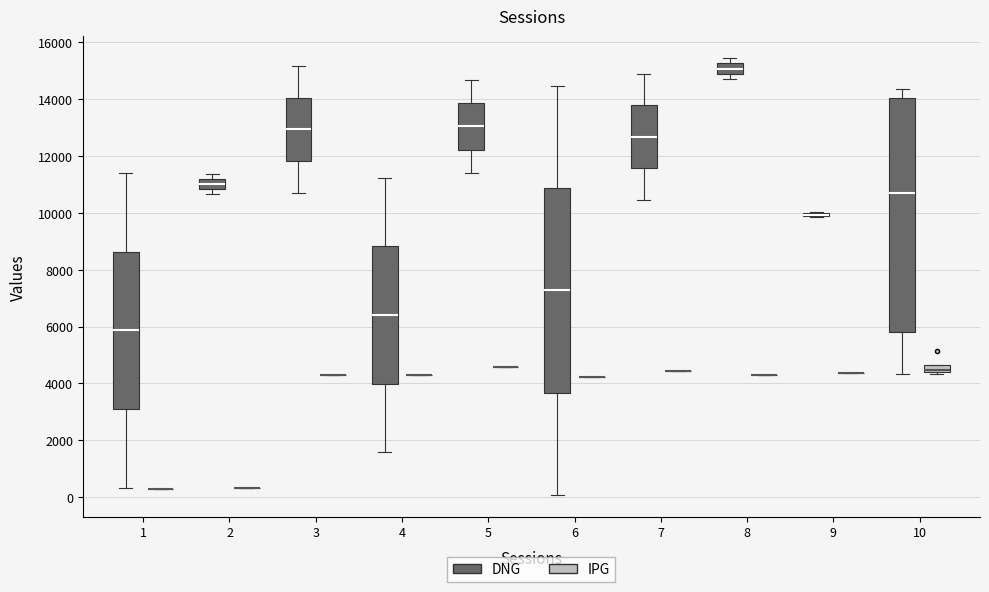

Where does the median line of the box for 7 (DNG) sit on the y-axis? The values are not printed on the chart, so give them approximately, as read against the axis.

12600